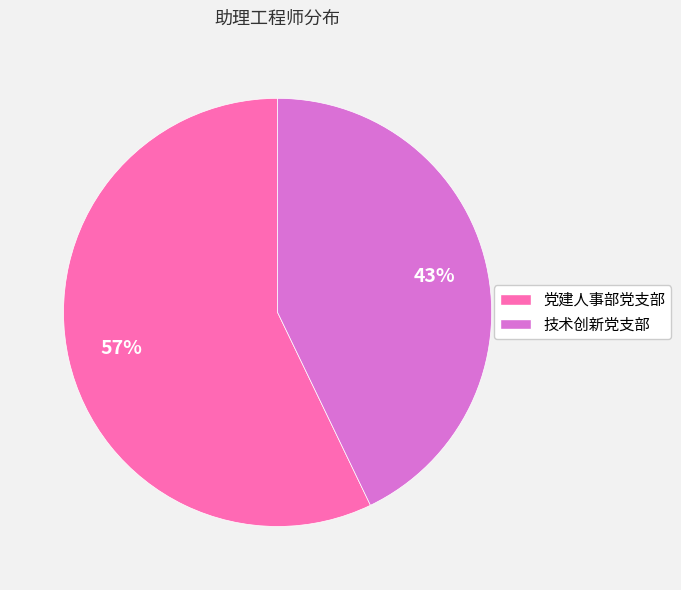

What is the largest slice in the pie chart?

党建人事部党支部